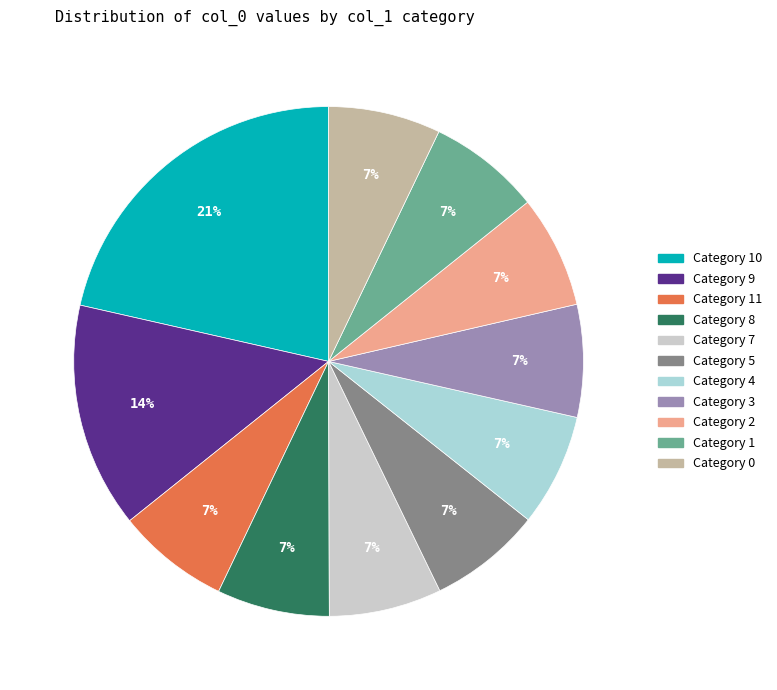

What percentage is the Category 2 slice, to the nearest percent?

7%